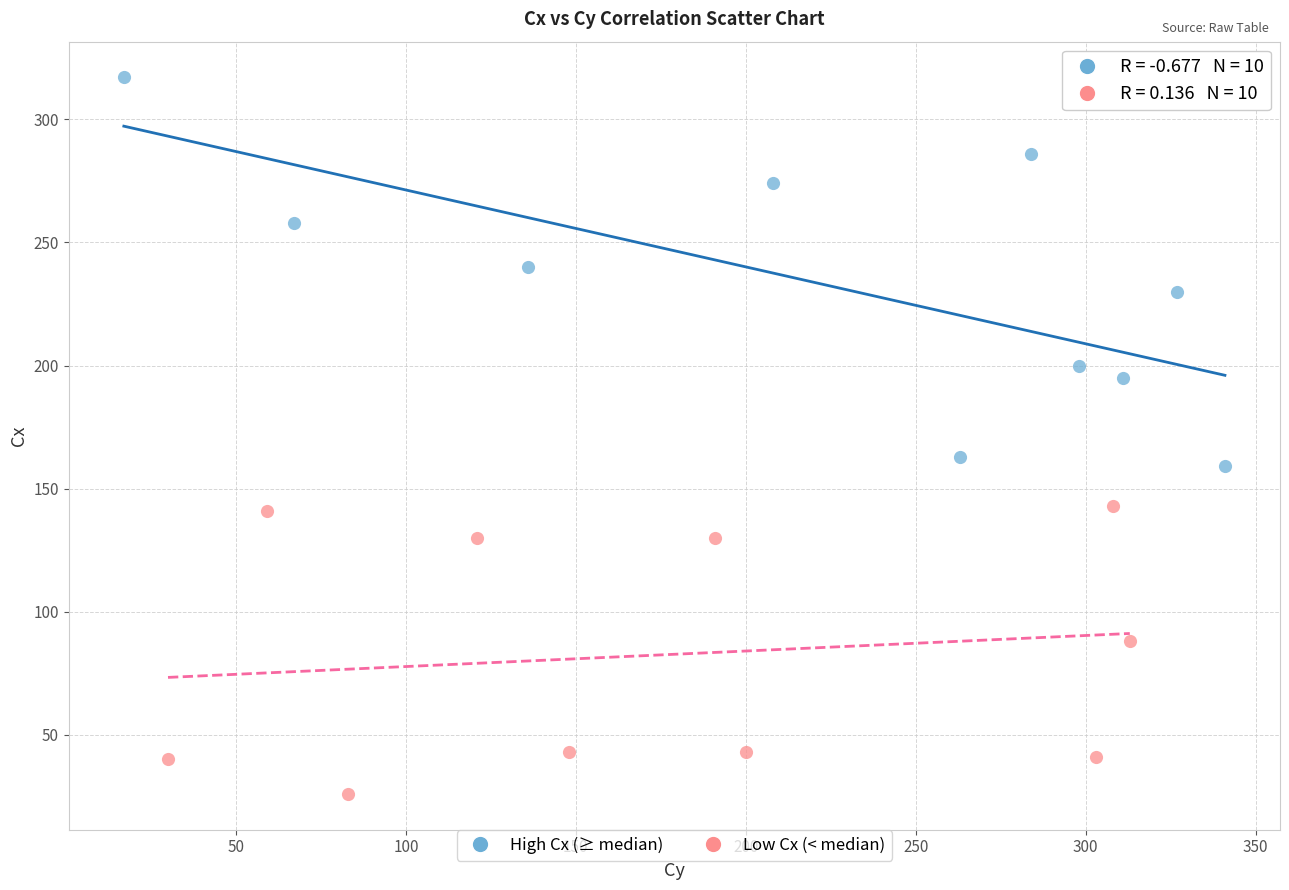

Which series reaches the maximum Y coordinate?

High Cx (≥ median)